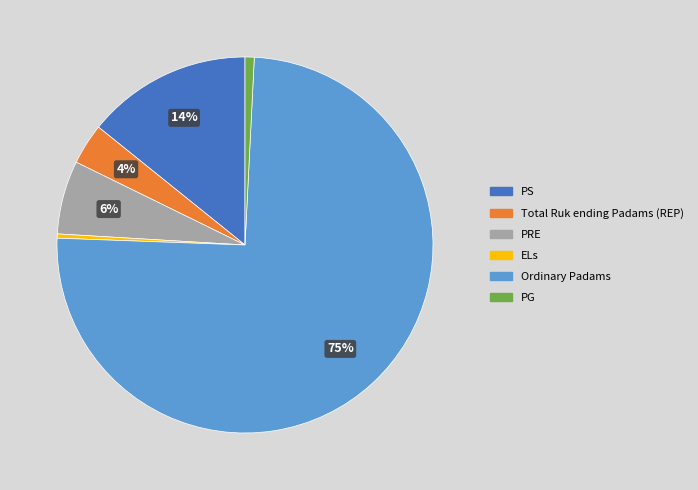

To the nearest percent, what is the average slice percentage?

17%